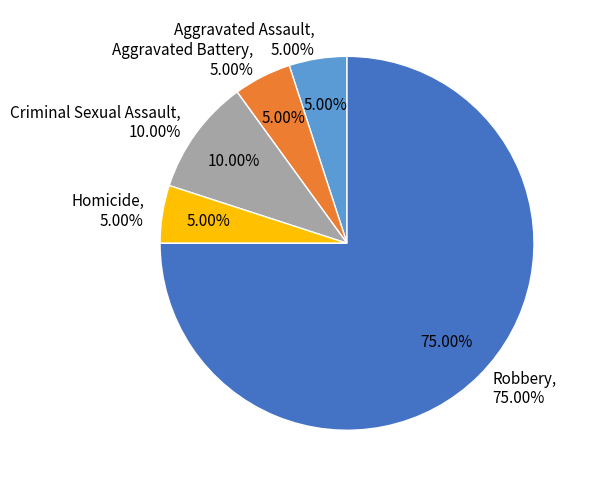

True or false: Aggravated Battery accounts for 11% of the total.

False